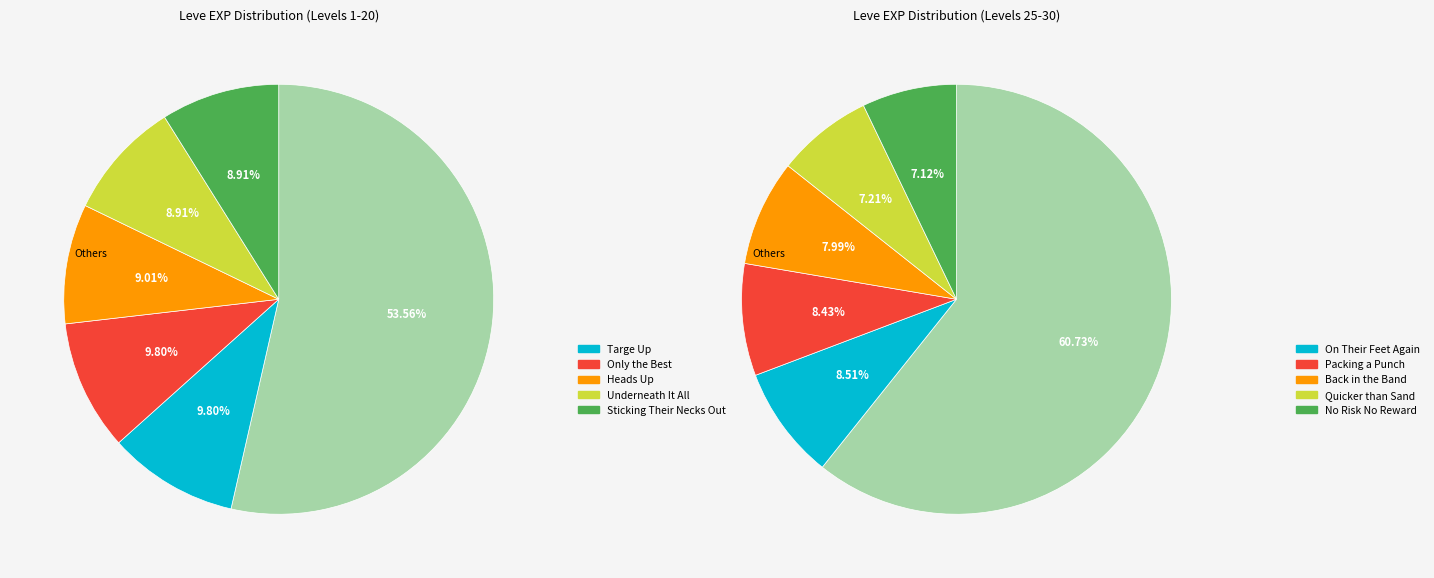

True or false: Heads Up accounts for 10% of the total.

False